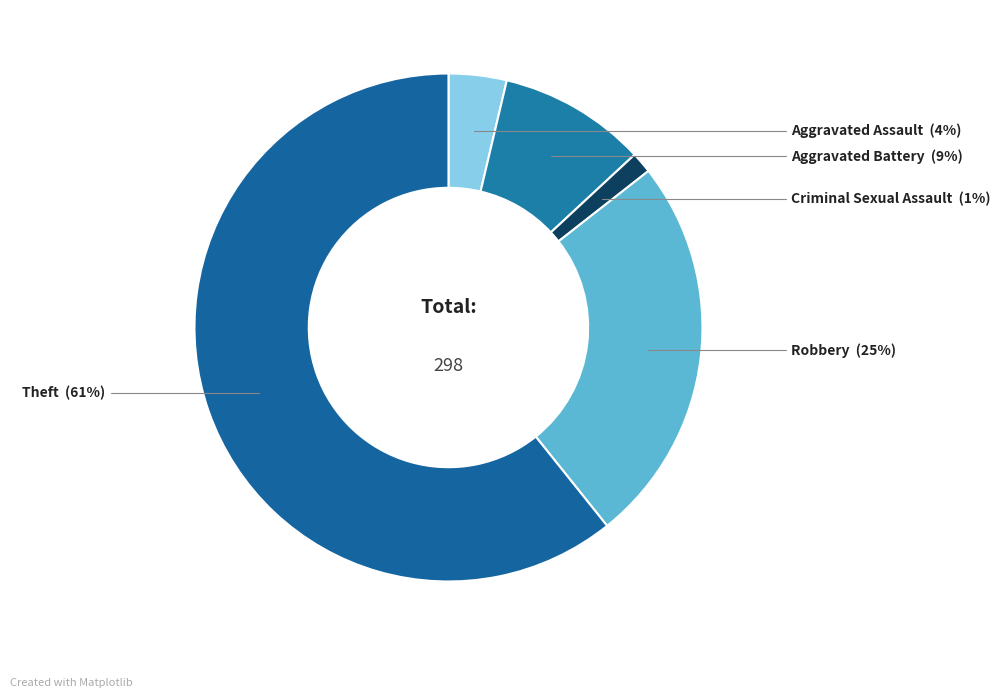

Approximately how many times larger is the value at Aggravated Assault compared to Aggravated Battery?

0.4